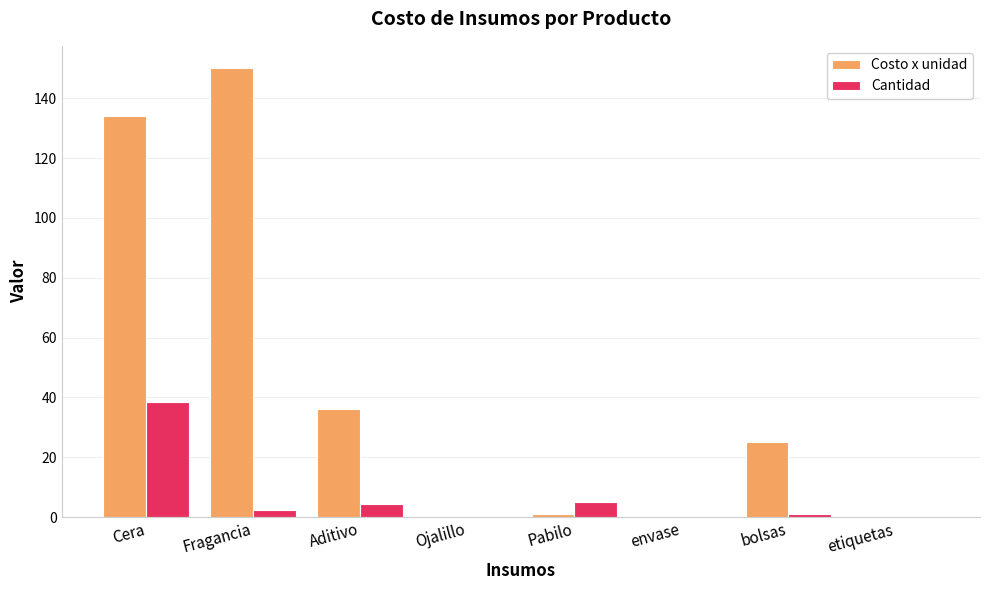

At which category is the sum across all series the highest?

Cera